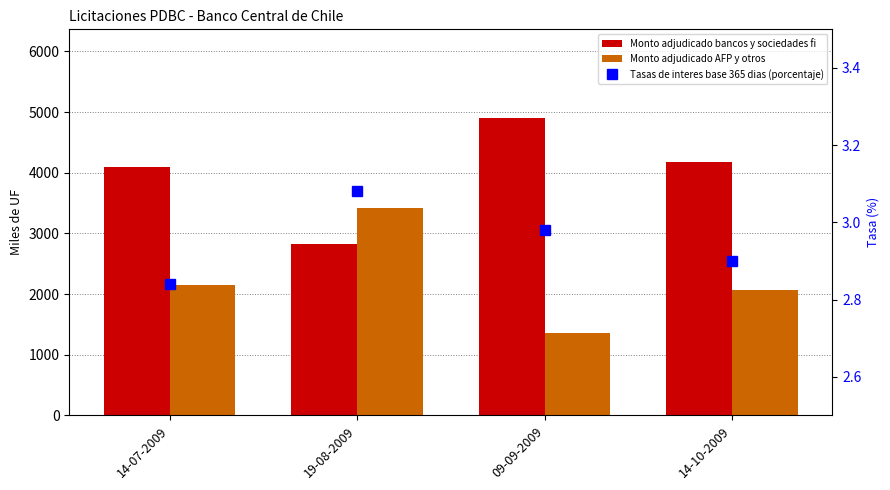

Reading left to right, what are all the values shown in this chart?

Monto adjudicado bancos y sociedades fi: 4100.0	2825.0	4895.0	4184.0
Monto adjudicado AFP y otros: 2150.0	3425.0	1355.0	2066.0
Tasas de interes base 365 dias (porcentaje): 2.8	3.1	3.0	2.9